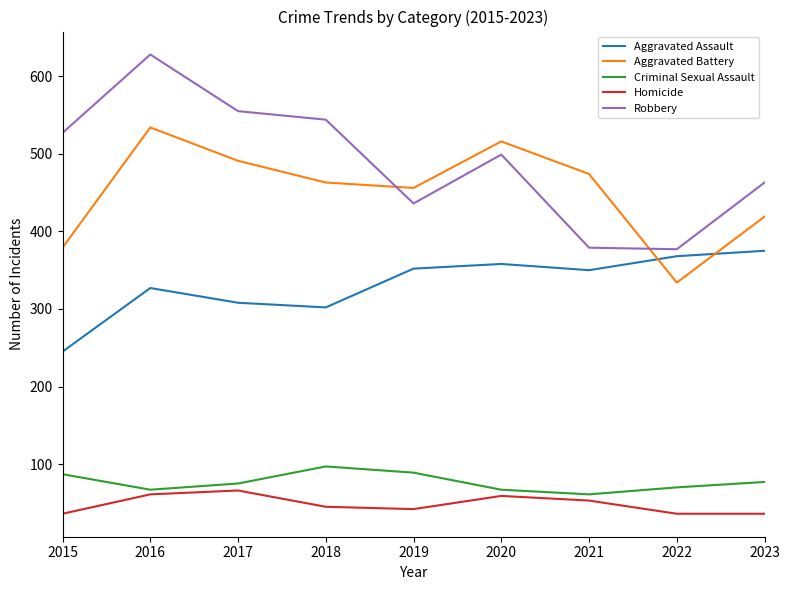

What is the spread (max minus min) of values at 2023?

427